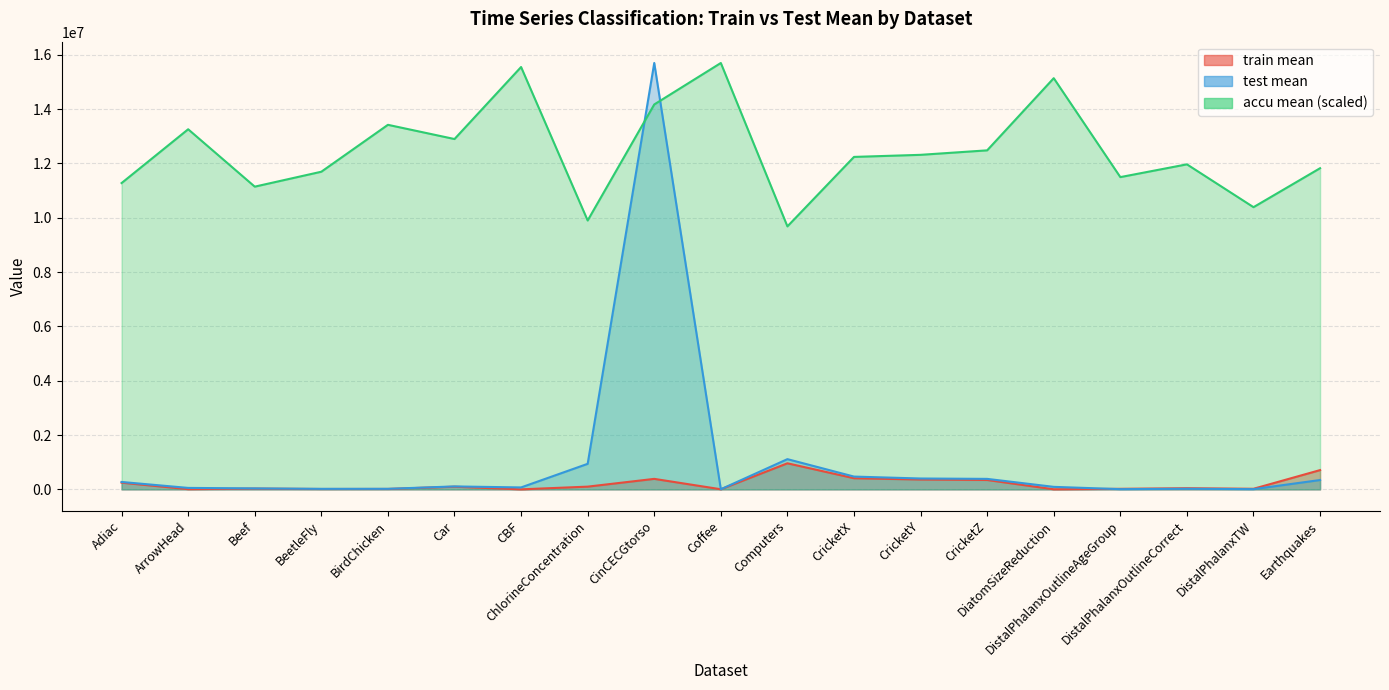

True or false: accu mean and train mean intersect in this chart.

False